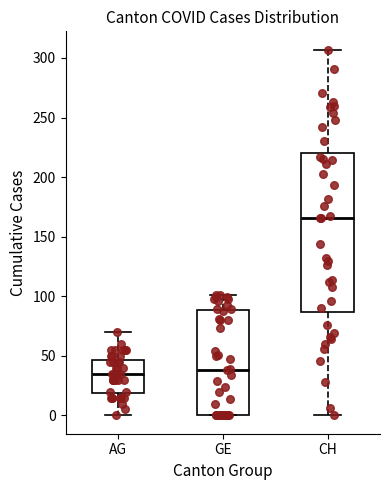

Which box has the highest median line?

CH